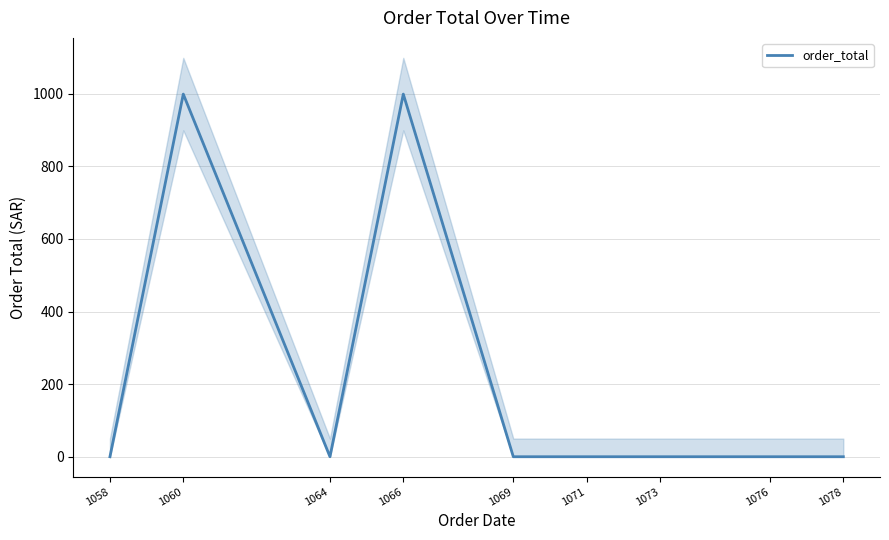

What is the sum of all values?

1998